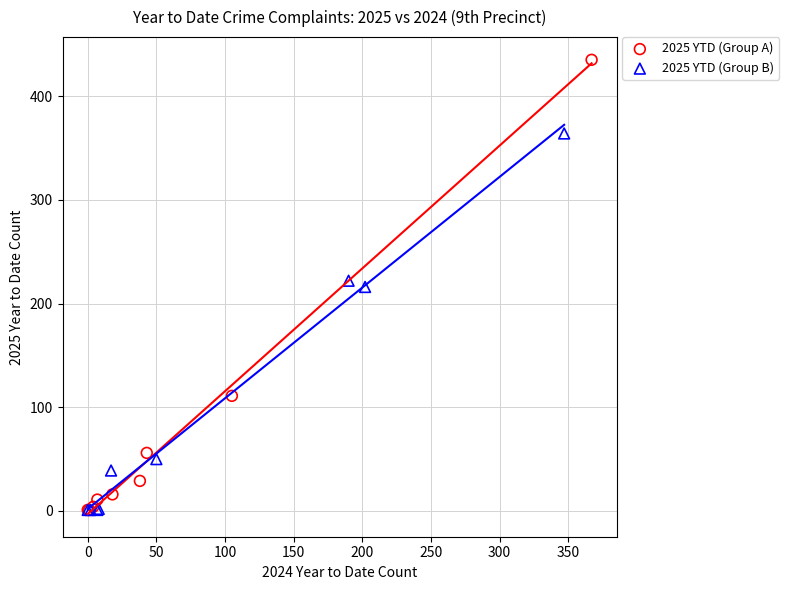

Which series reaches the maximum Y coordinate?

2025 YTD (Group A)